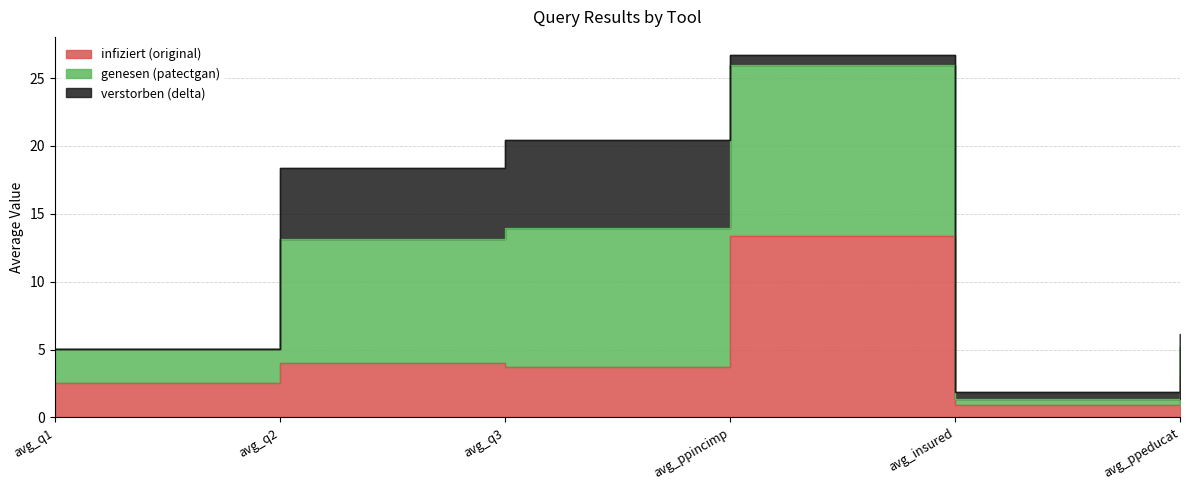

Is it true that original equals 4.5 at avg_ppeducat?

False